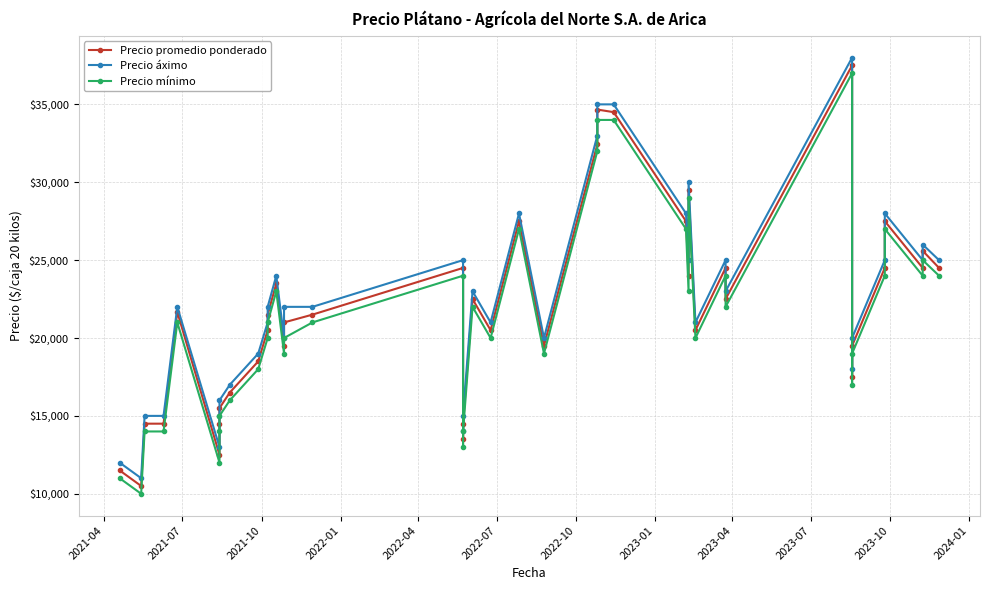

Which series has the widest spread of values?

Precio promedio ponderado